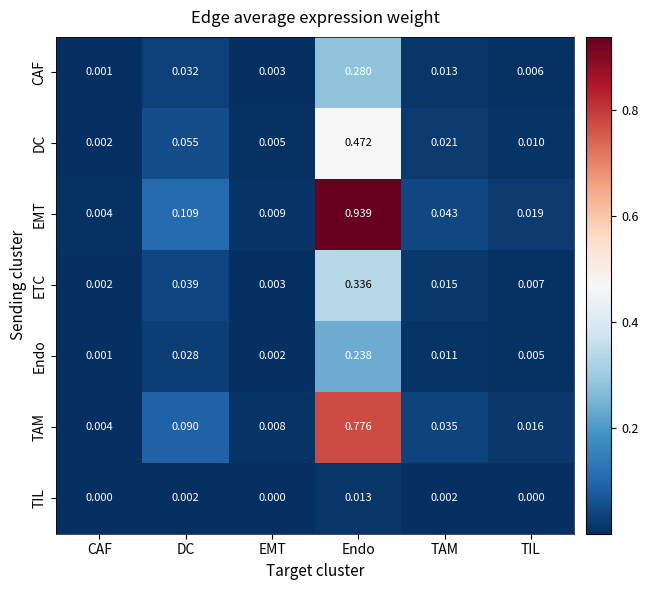

Rank the series at DC from highest to lowest value.

EMT, TAM, DC, ETC, CAF, Endo, TIL